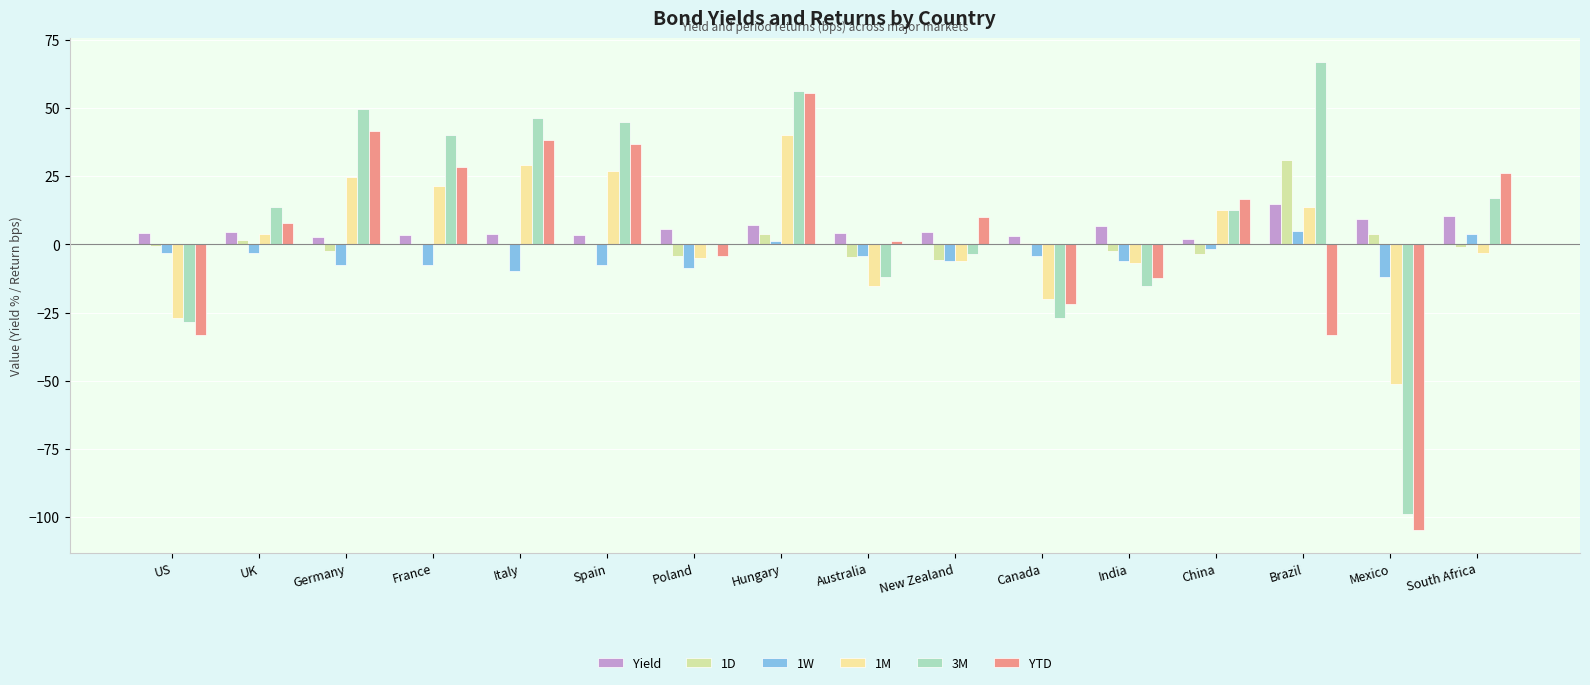

How many groups of bars are there?

16